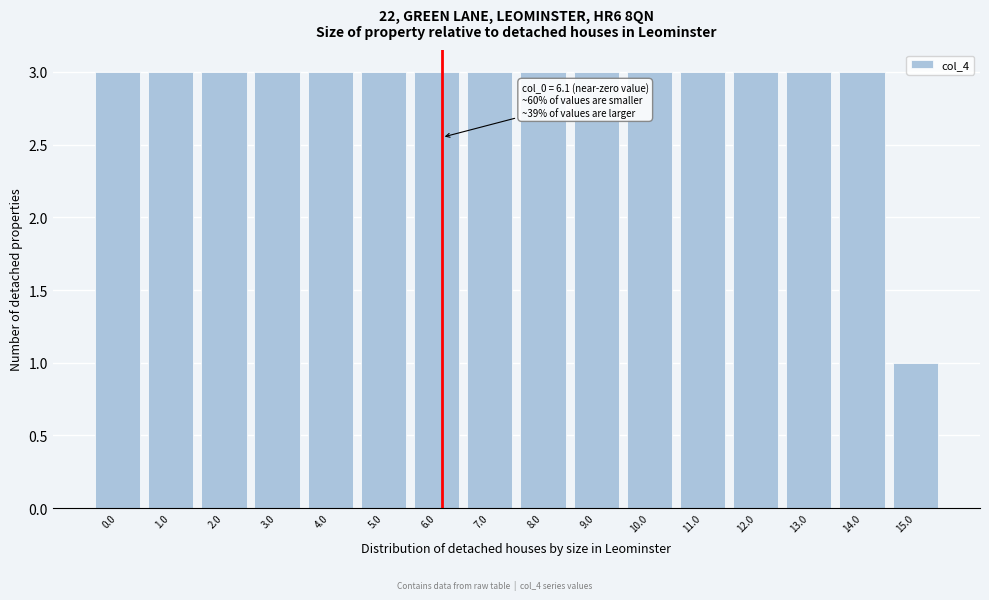

Reading left to right, extract all data points from this chart.

0.0=3	1.0=3	2.0=3	3.0=3	4.0=3	5.0=3	6.0=3	7.0=3	8.0=3	9.0=3	10.0=3	11.0=3	12.0=3	13.0=3	14.0=3	15.0=1